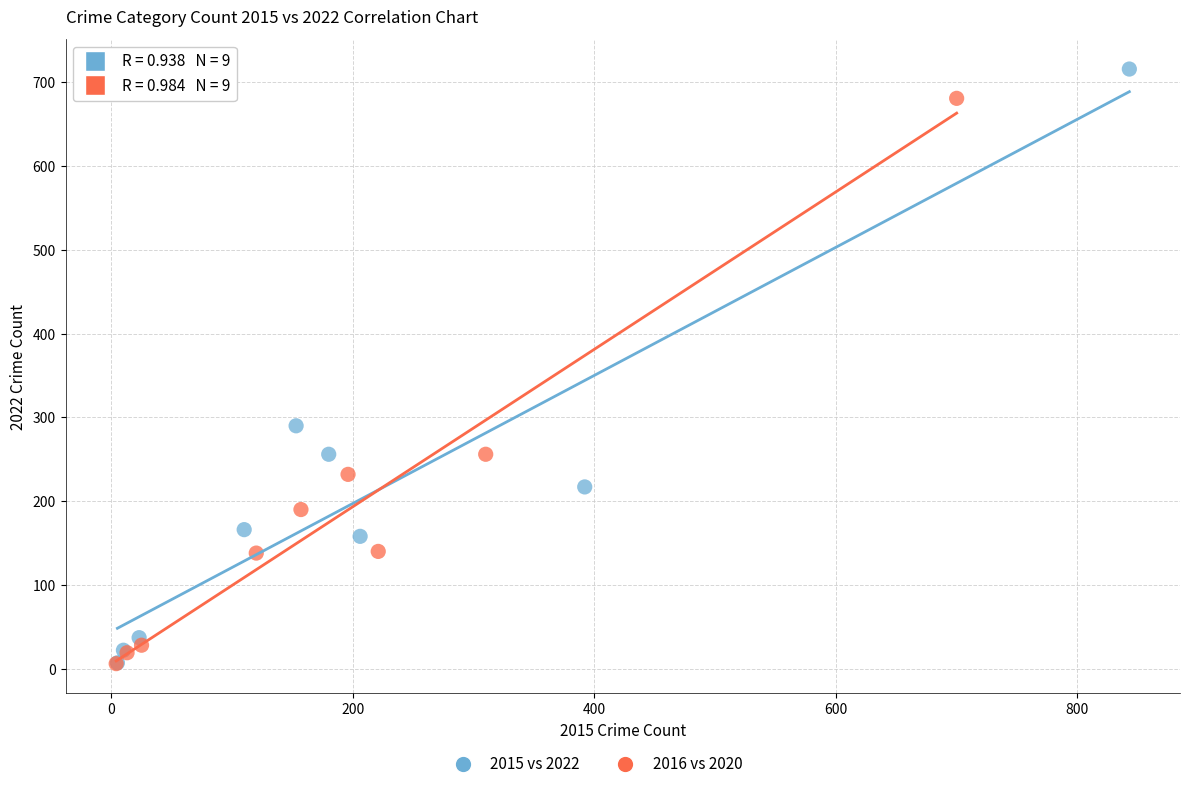

Which series reaches the maximum Y coordinate?

2015 vs 2022